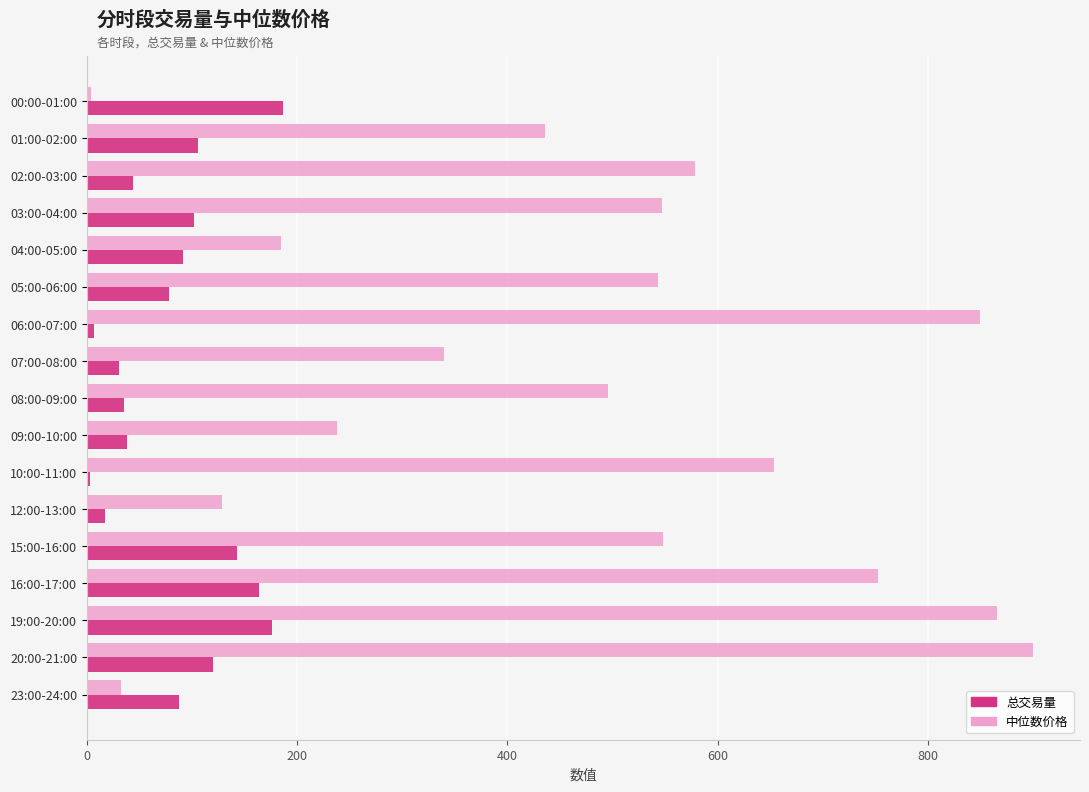

Which series has the largest total across all categories?

中位数价格